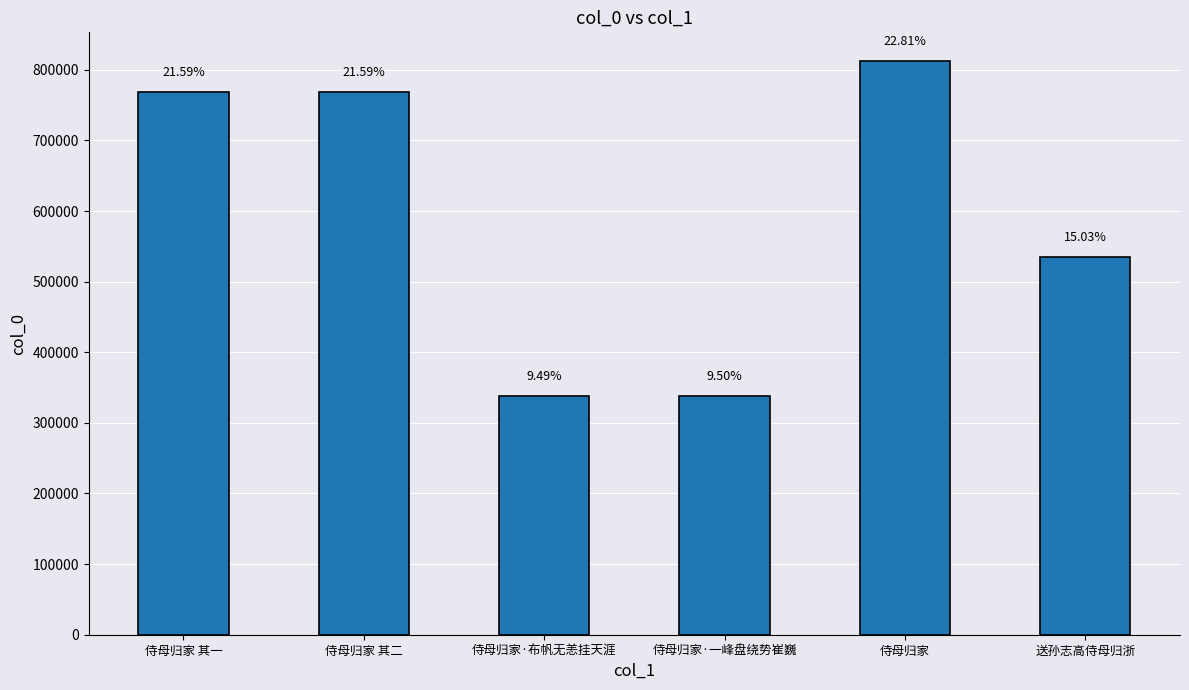

Reading right to left, list all the values displayed in this chart.

535375	812391	338272	338089	768852	768851